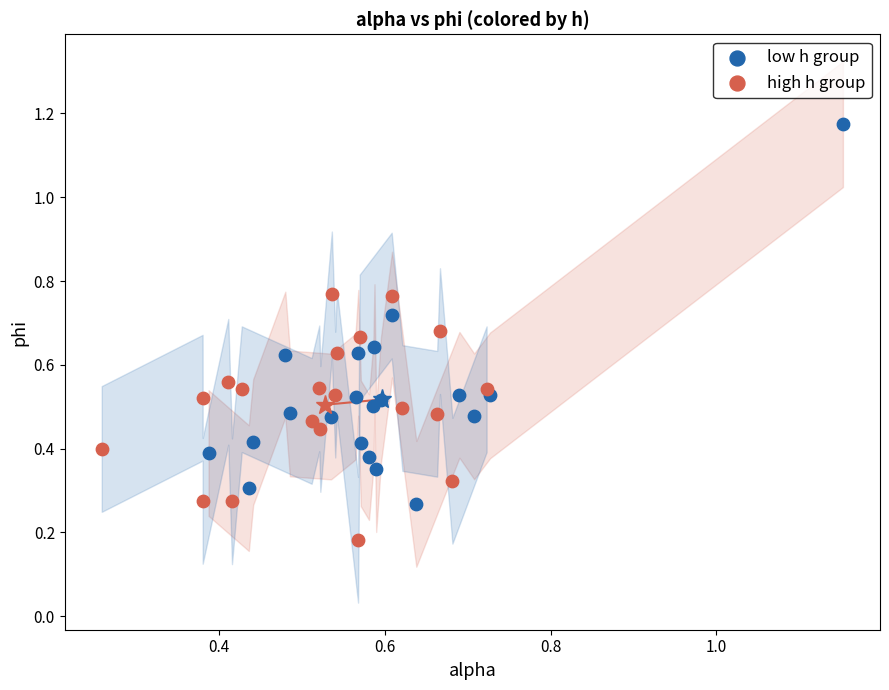

Which series reaches the minimum Y coordinate?

high h group